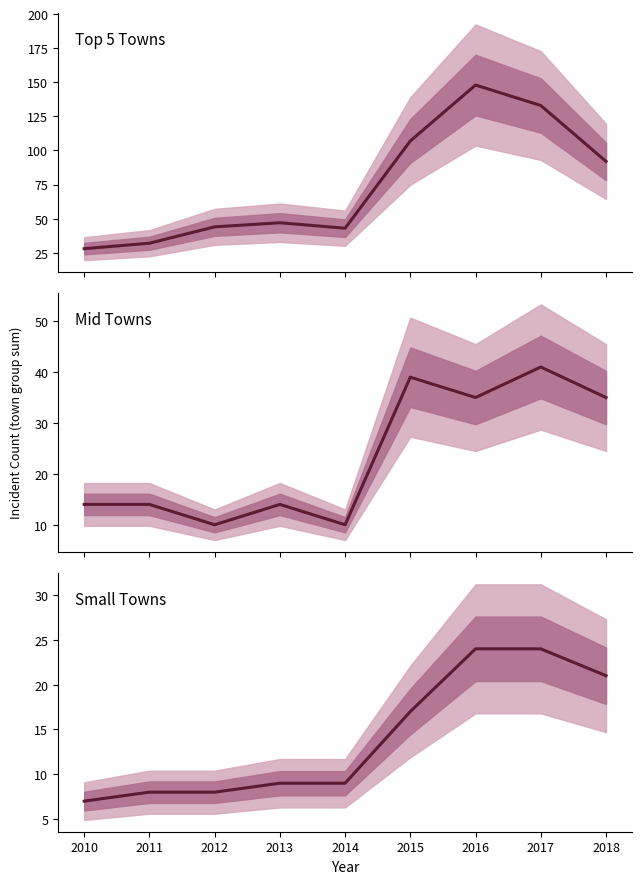

How many lines are shown in the chart?

3